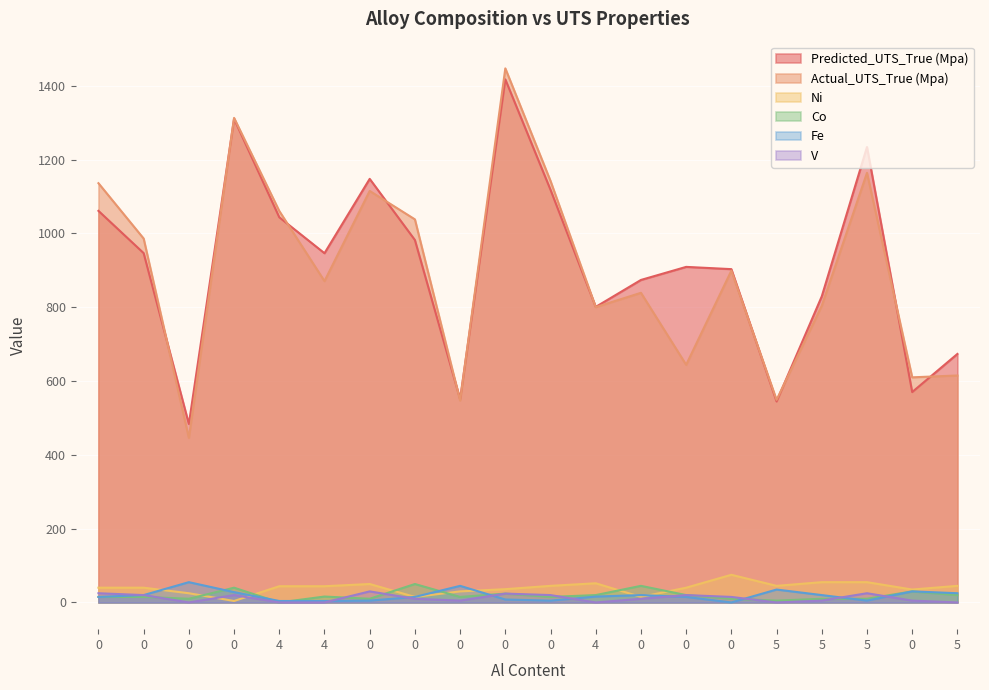

True or false: V and Predicted_UTS_True (Mpa) intersect in this chart.

False